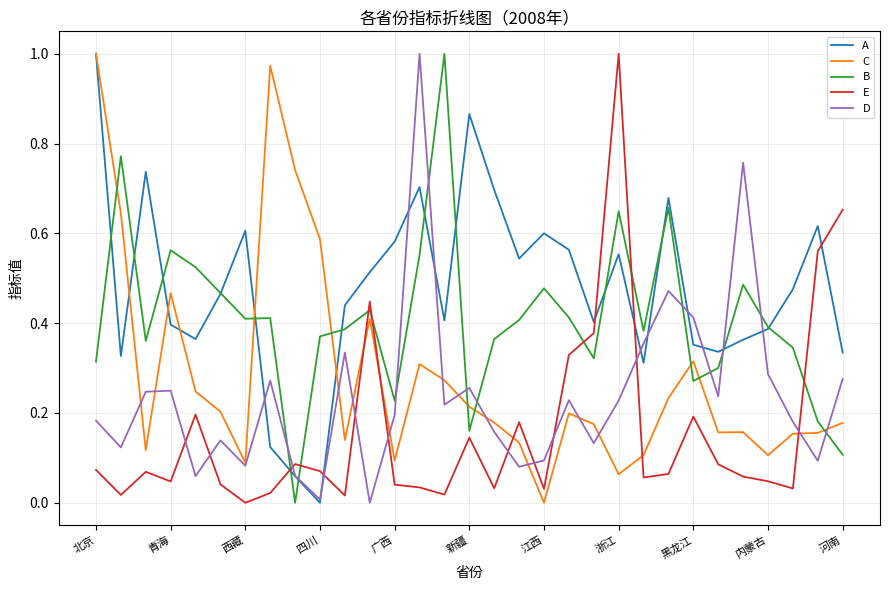

What are all the series names shown in the legend?

A, C, B, E, D